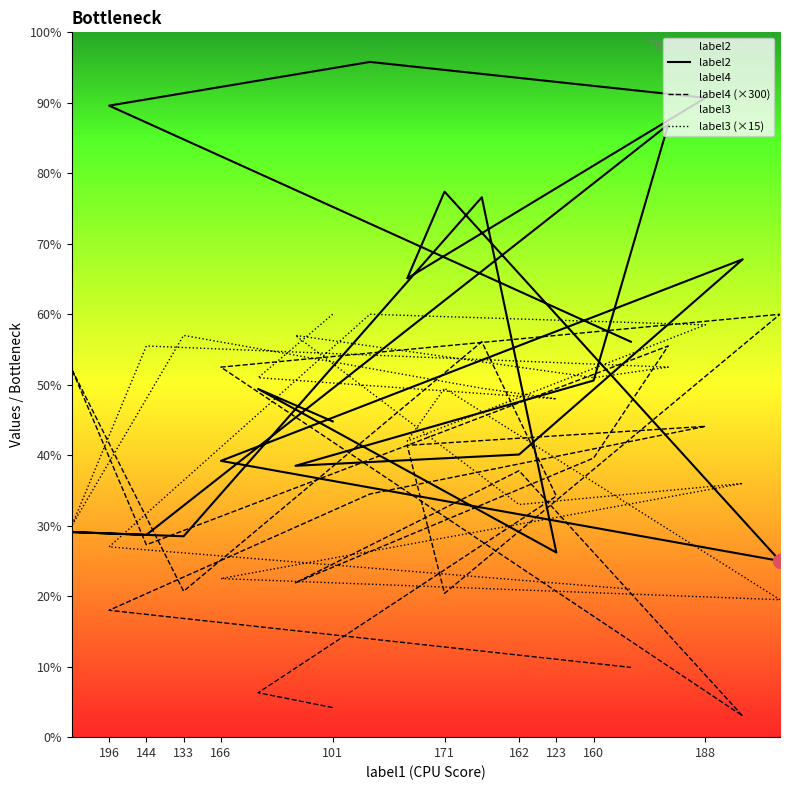

Which series changed the most between 123 and 160?

label2